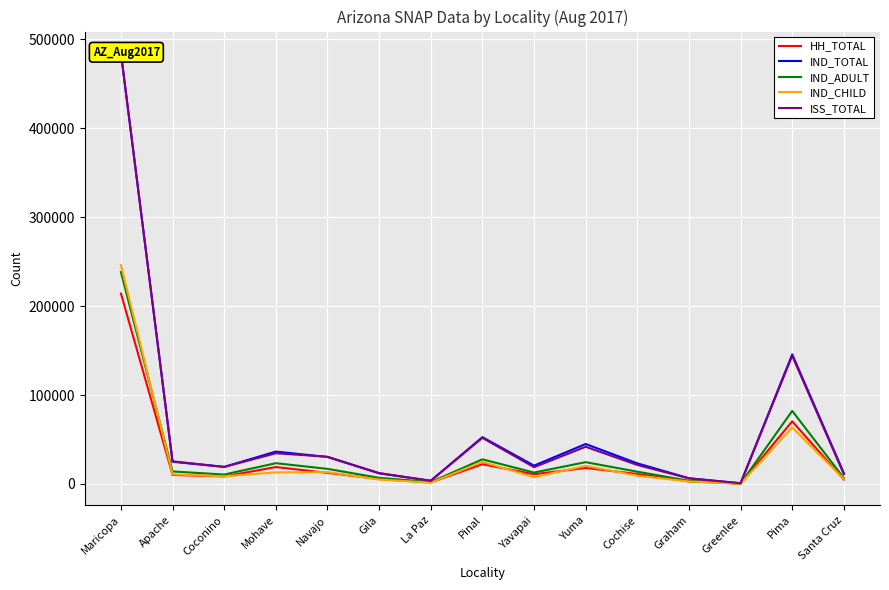

True or false: HH_TOTAL and IND_TOTAL intersect in this chart.

False